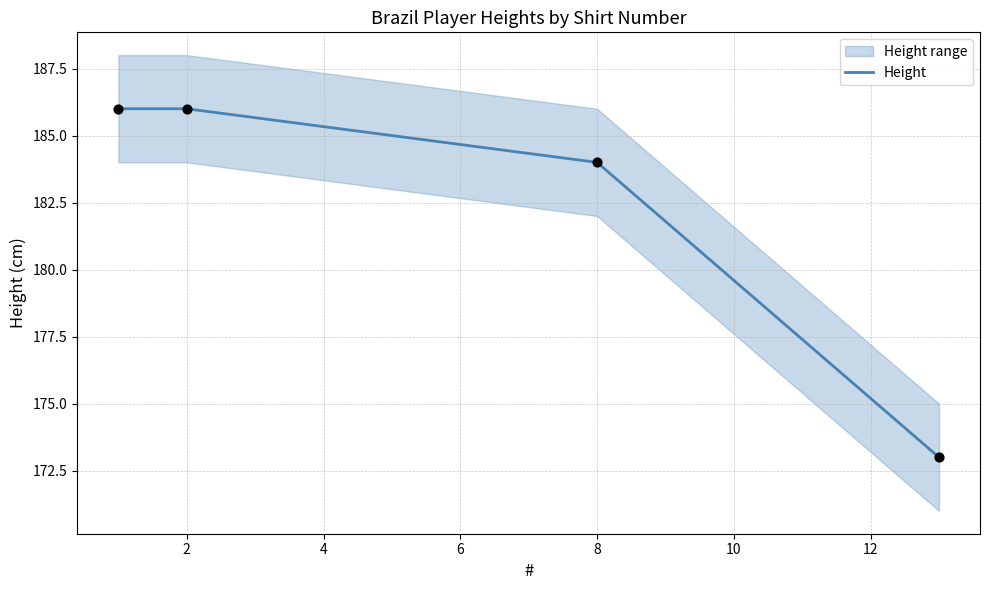

True or false: Height has more than 1 interior local peaks.

False